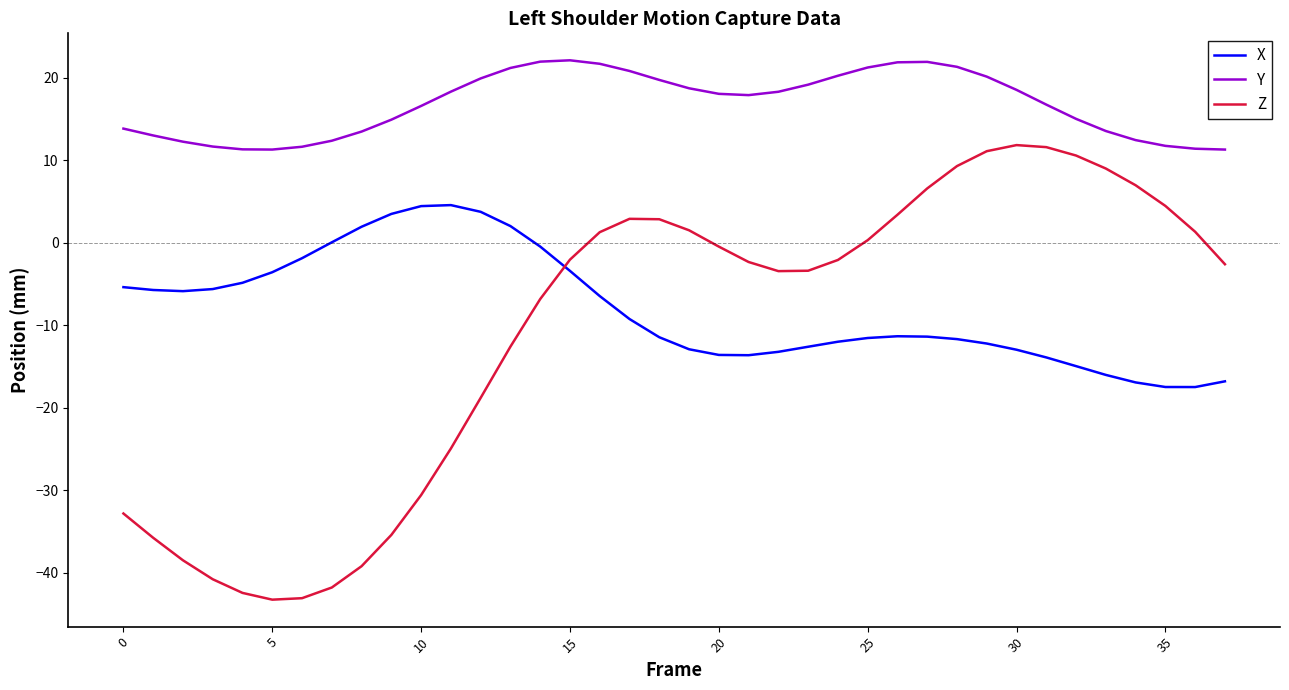

Rank the series by their maximum value, from lowest to highest.

X, Z, Y